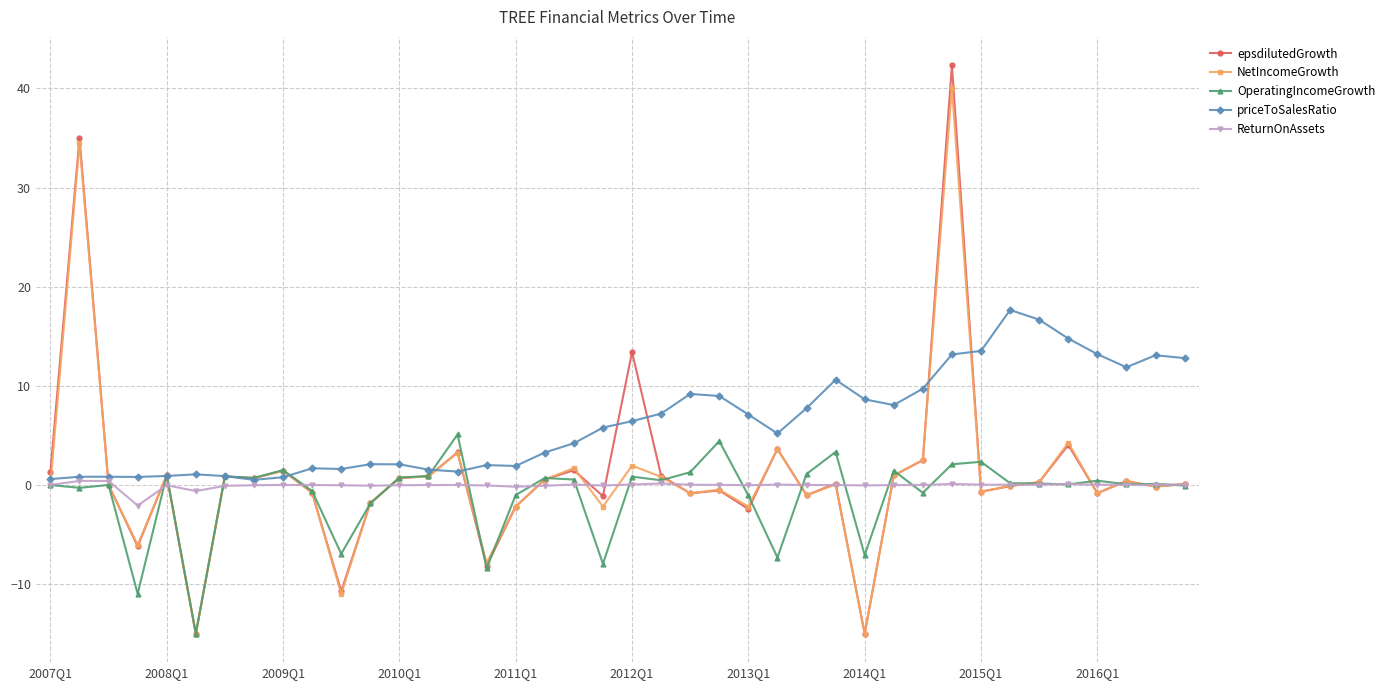

How many distinct data groups are displayed?

5